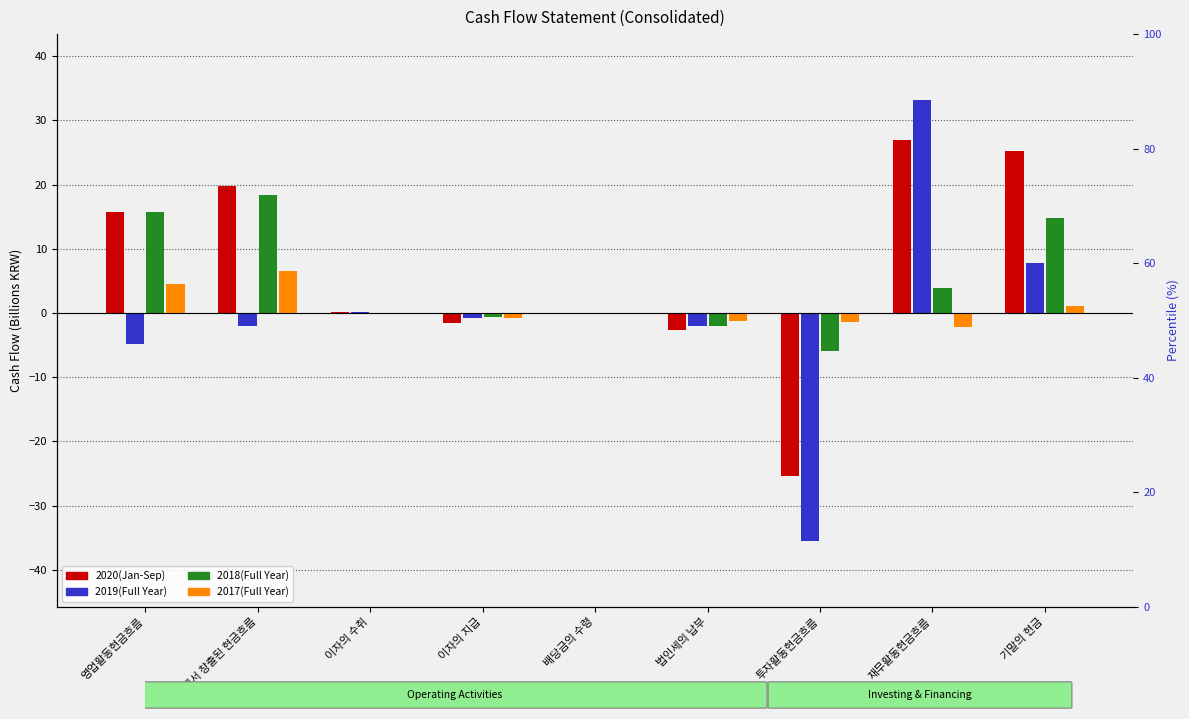

Which series has the largest total across all categories?

2020(Jan-Sep)